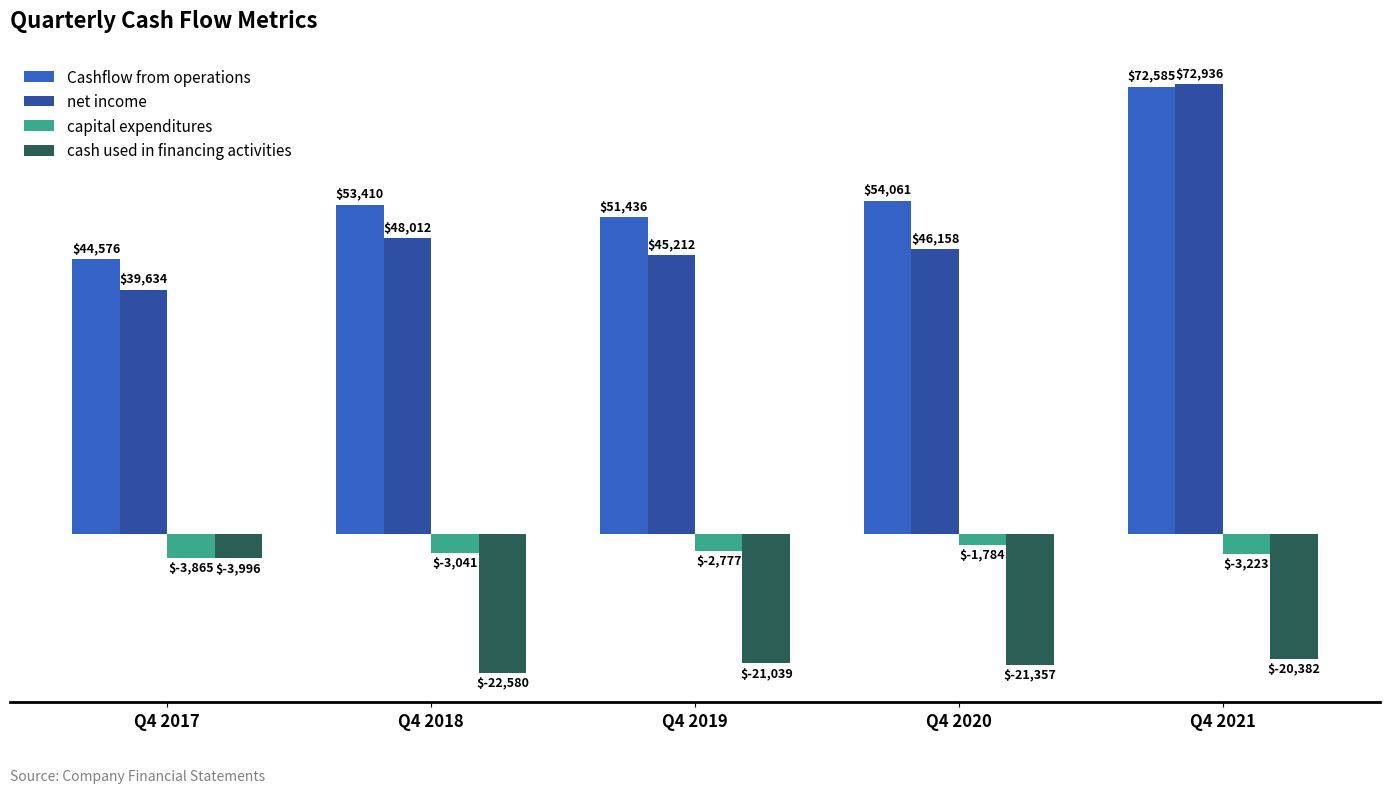

Rank the series at Q4 2020 from highest to lowest value.

Cashflow from operations, net income, capital expenditures, cash used in financing activities